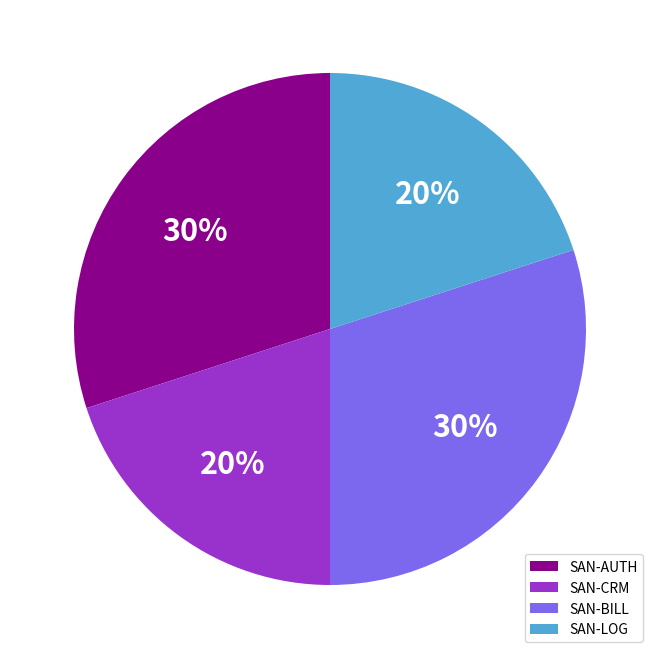

Which has a higher value, SAN-LOG or SAN-BILL?

SAN-BILL